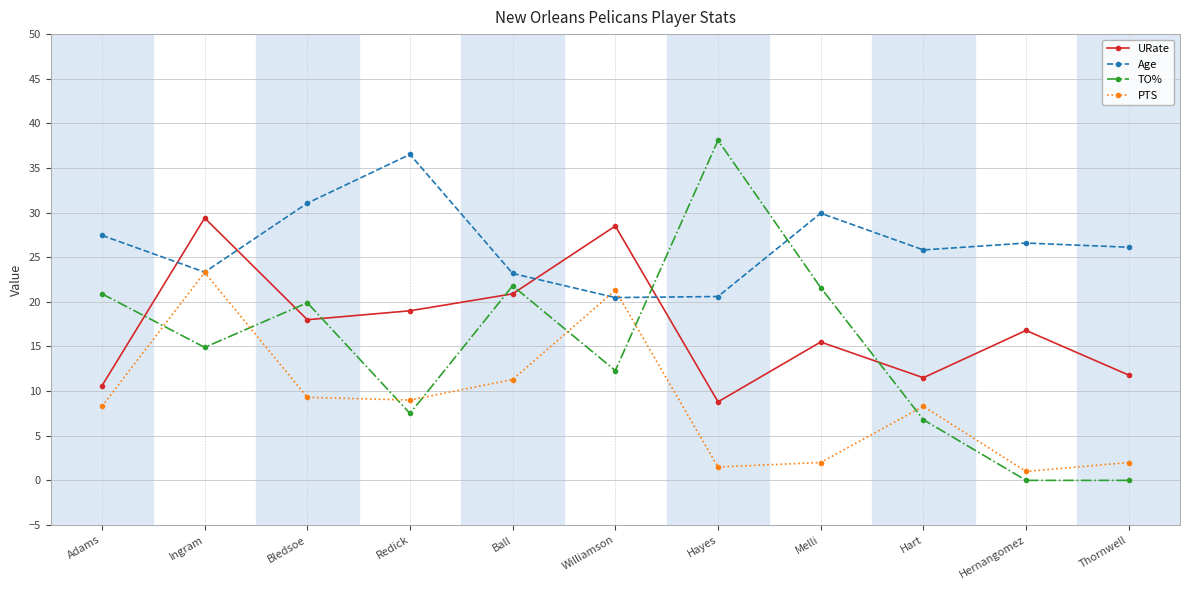

True or false: TO% and Age cross at least once.

True